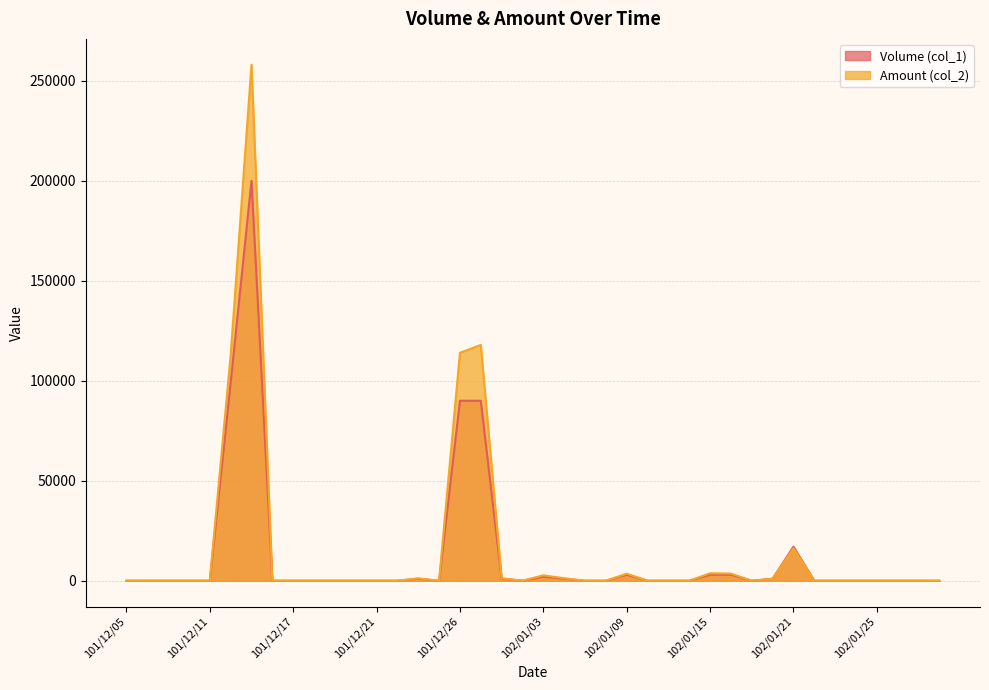

At how many categories does at least one series exceed 74651?

4